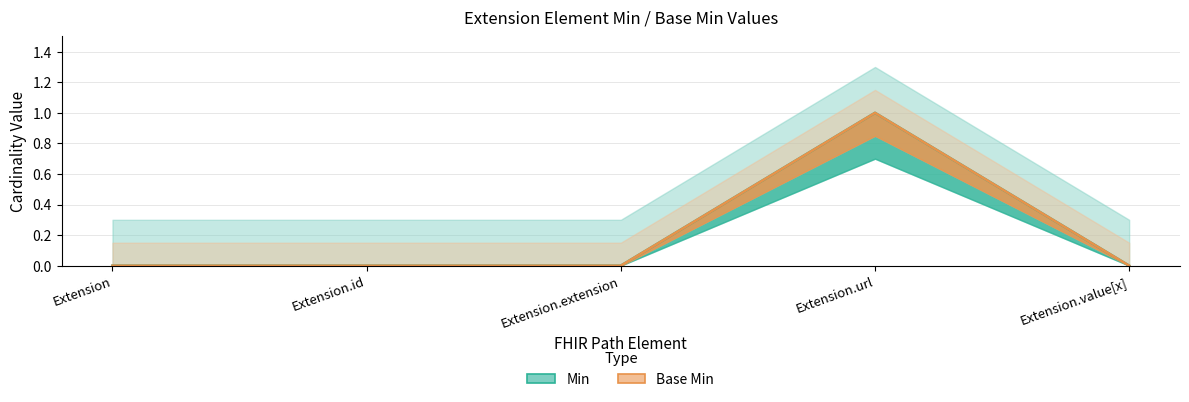

Does the chart display data point markers on the line(s)?

No